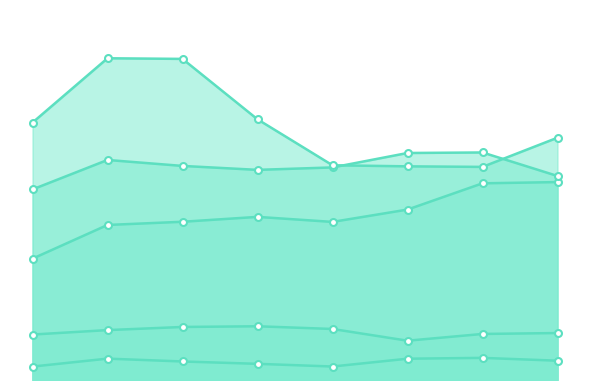

Does the chart have visible grid lines?

No